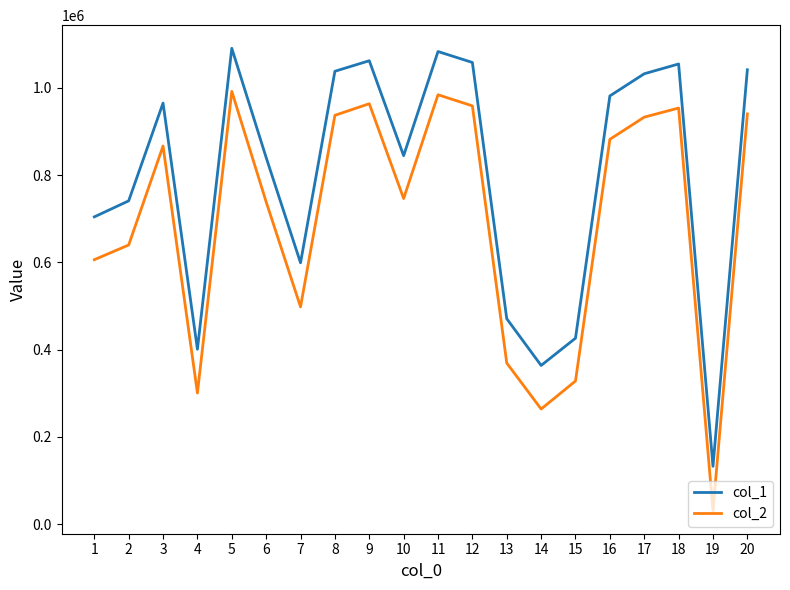

Read the col_1 value at 12, to the nearest 50.

1058050